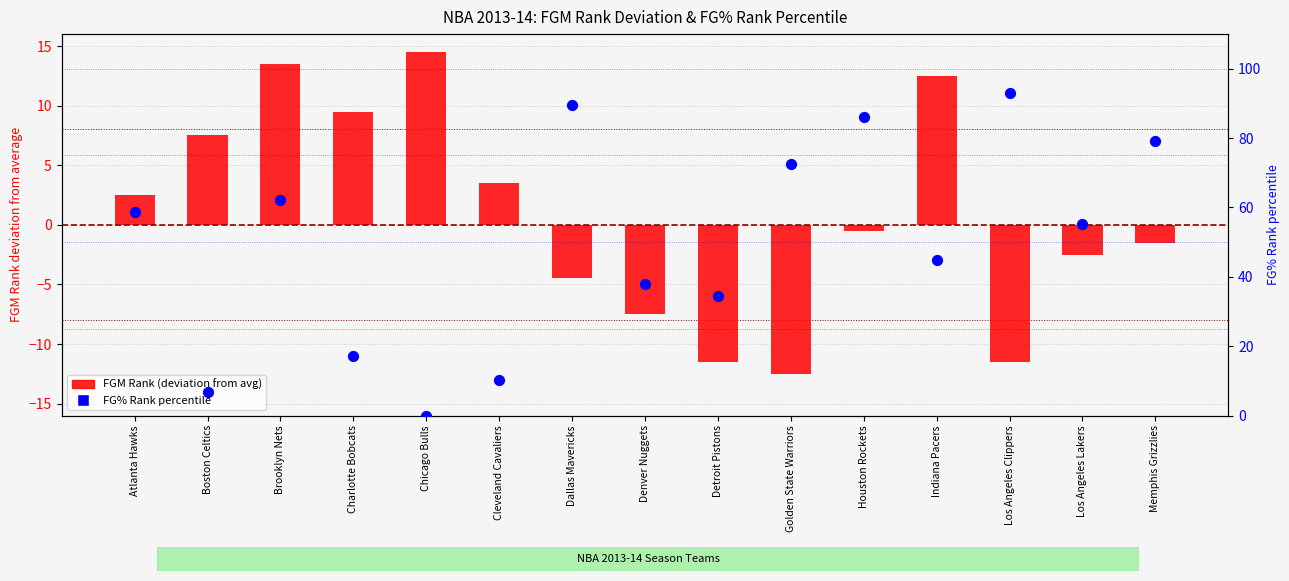

Which series has the largest total across all categories?

FG% Rank percentile